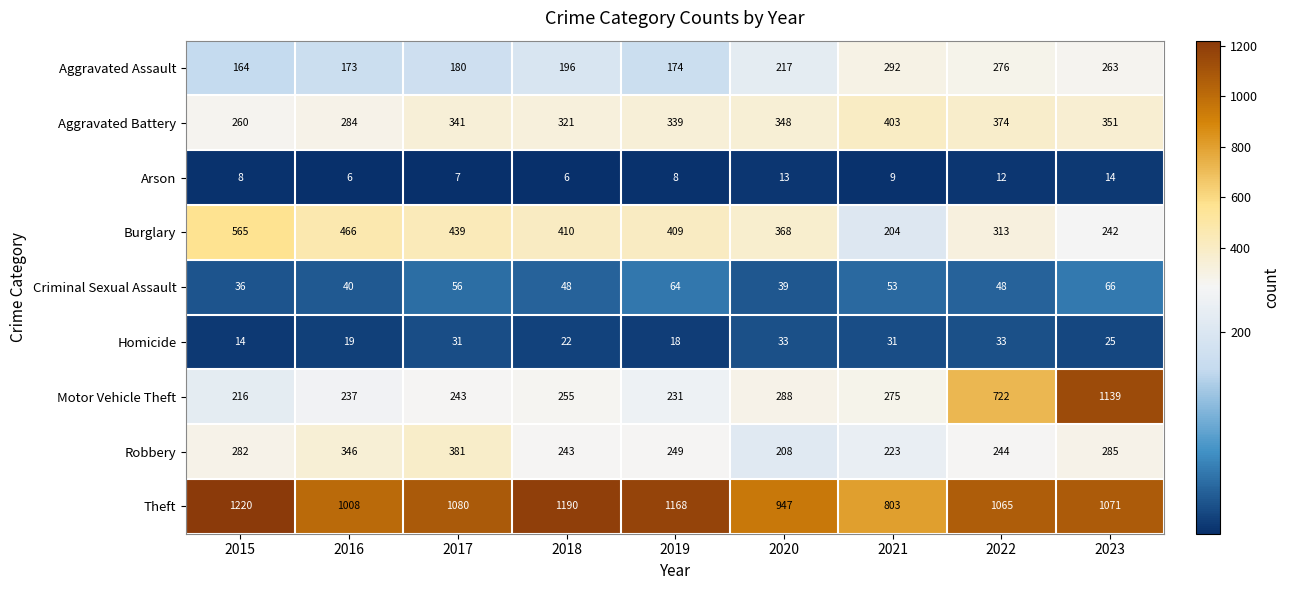

Which series has the largest range (max minus min)?

Motor Vehicle Theft